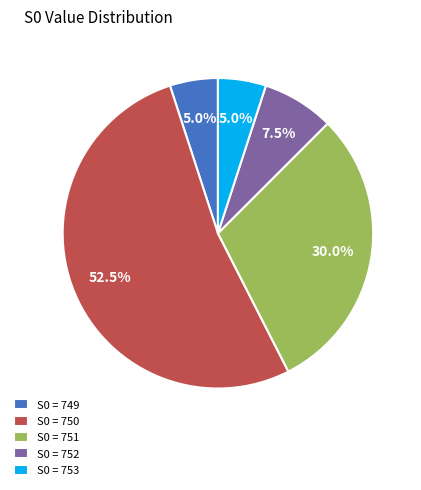

To the nearest percent, what is the average slice percentage?

20%